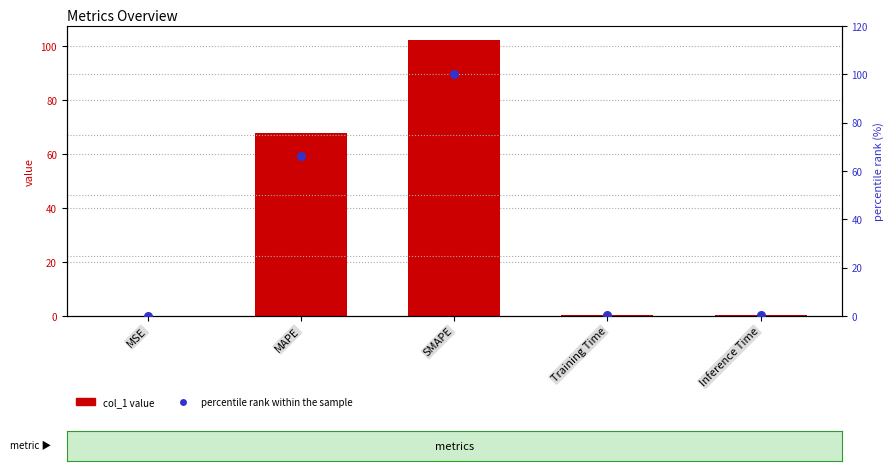

What is the total value across all series at Training Time?

0.7